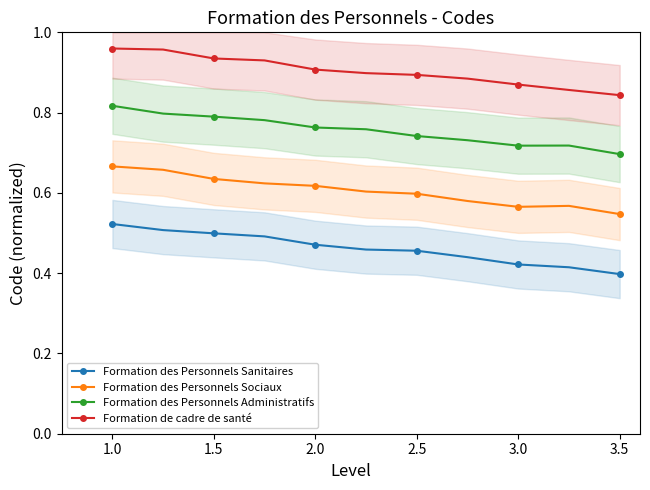

Reading left to right, transcribe all the data shown in this chart.

Formation des Personnels Sanitaires: 0.5	0.5	0.5	0.5	0.5	0.5	0.5	0.4	0.4	0.4	0.4
Formation des Personnels Sociaux: 0.7	0.7	0.6	0.6	0.6	0.6	0.6	0.6	0.6	0.6	0.5
Formation des Personnels Administratifs: 0.8	0.8	0.8	0.8	0.8	0.8	0.7	0.7	0.7	0.7	0.7
Formation de cadre de santé: 1.0	1.0	0.9	0.9	0.9	0.9	0.9	0.9	0.9	0.9	0.8